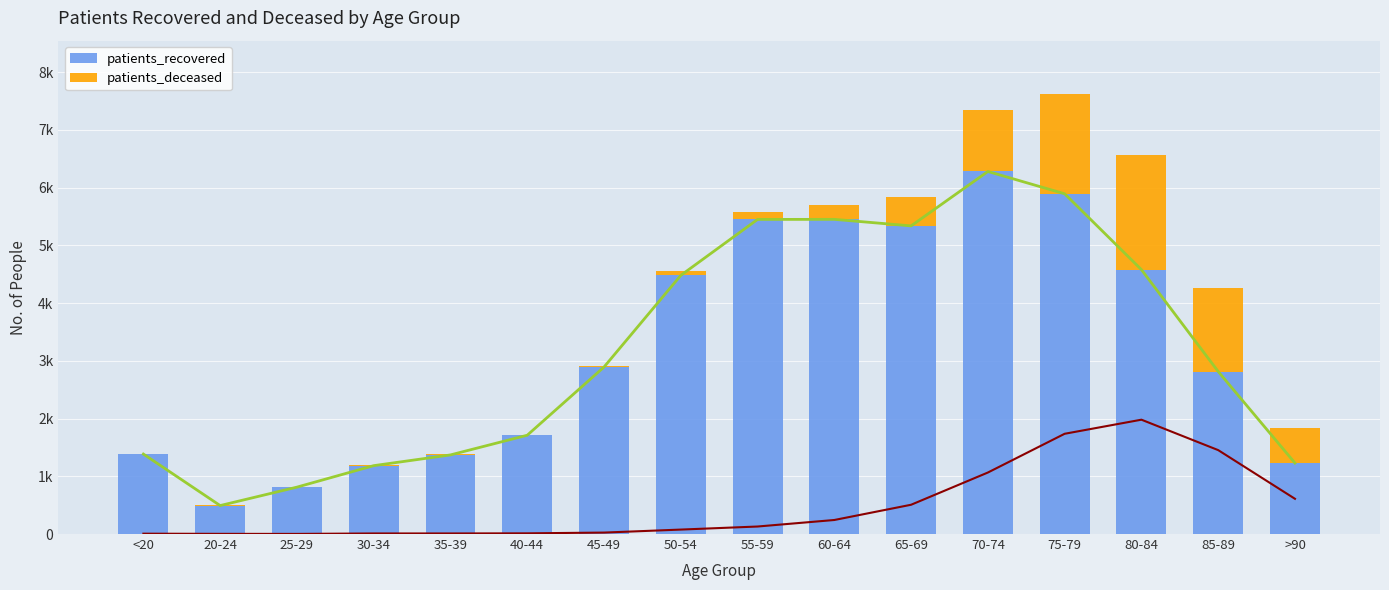

Reading left to right, transcribe all the data shown in this chart.

patients_recovered: <20=1385	20-24=493	25-29=812	30-34=1184	35-39=1370	40-44=1711	45-49=2892	50-54=4479	55-59=5448	60-64=5449	65-69=5336	70-74=6278	75-79=5892	80-84=4578	85-89=2814	>90=1229
patients_deceased: <20=6	20-24=3	25-29=2	30-34=10	35-39=10	40-44=12	45-49=25	50-54=77	55-59=130	60-64=243	65-69=507	70-74=1065	75-79=1736	80-84=1980	85-89=1453	>90=610